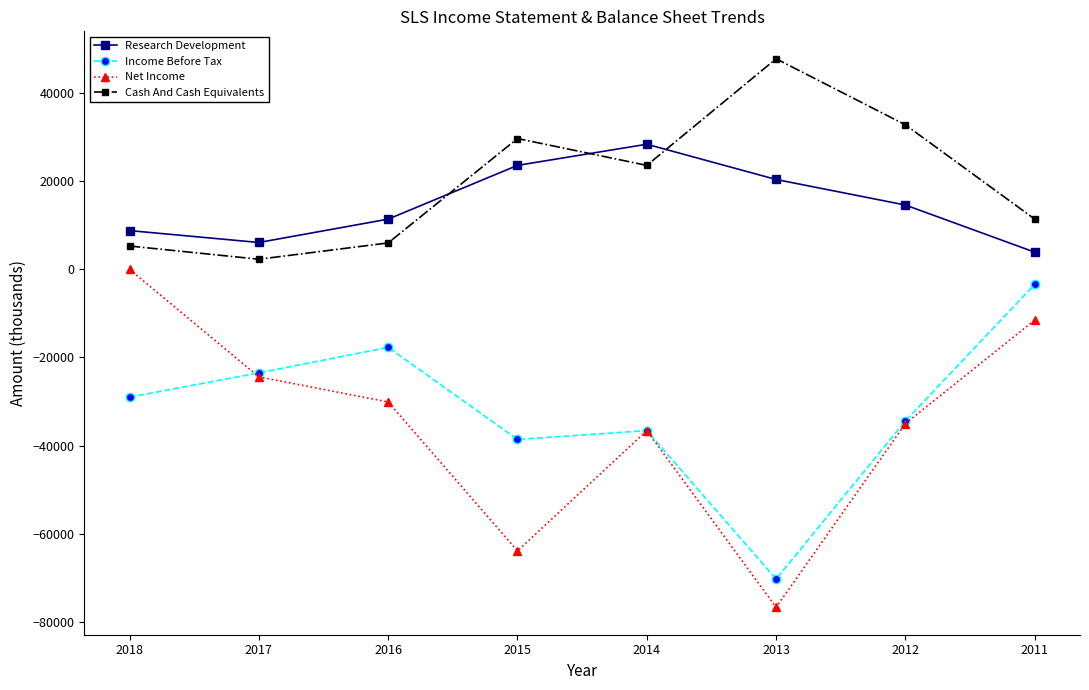

How many values in the Cash And Cash Equivalents series are below 23600?

4